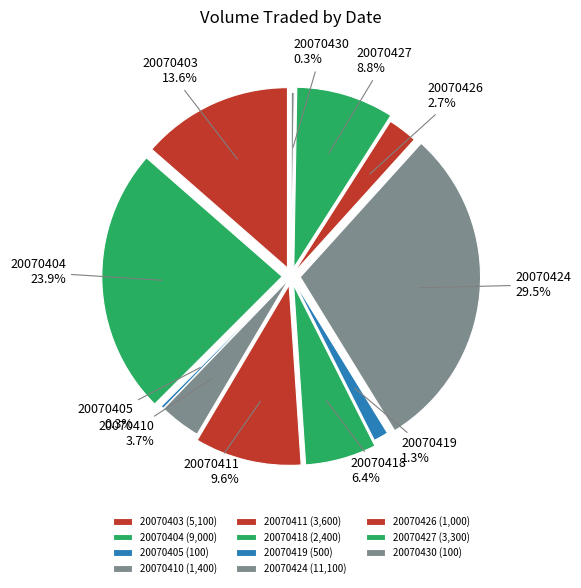

Between 20070418 and 20070419, which is larger?

20070418